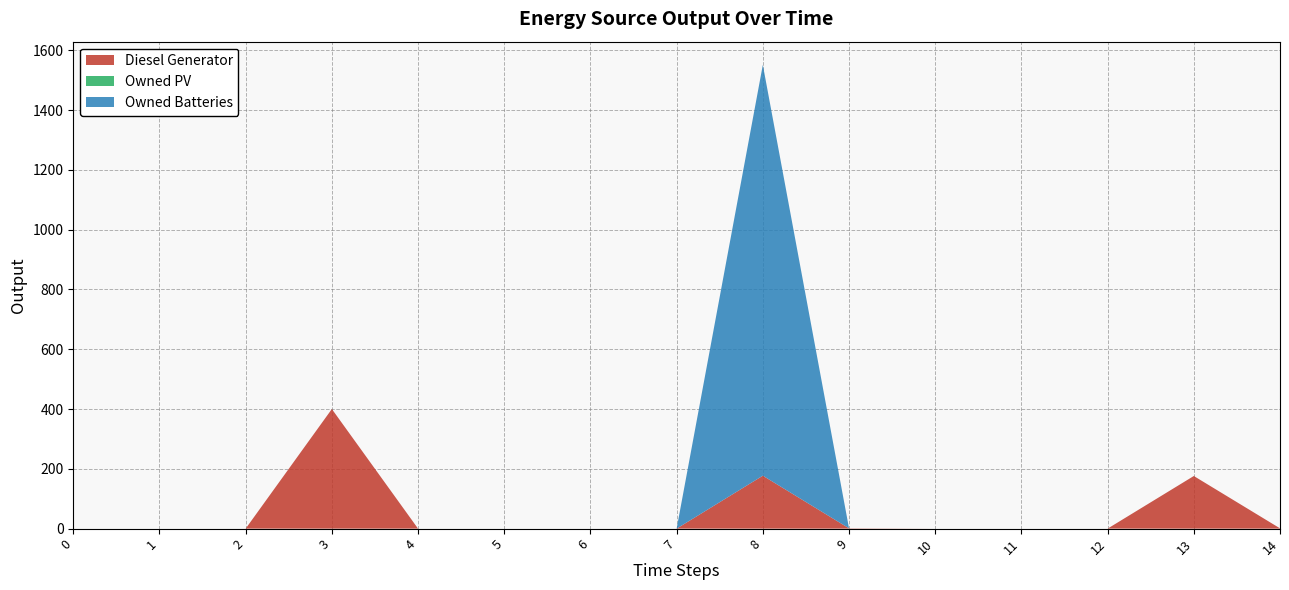

Reading right to left, what are all the values shown in this chart?

Diesel Generator: 1	176	0	0	0	1	177	0	0	0	0	400	0	0	0
Owned PV: 0	0	0	0	0	0	0	0	0	0	0	0	0	0	0
Owned Batteries: 0	0	0	0	0	0	1374	0	0	0	0	0	0	0	0